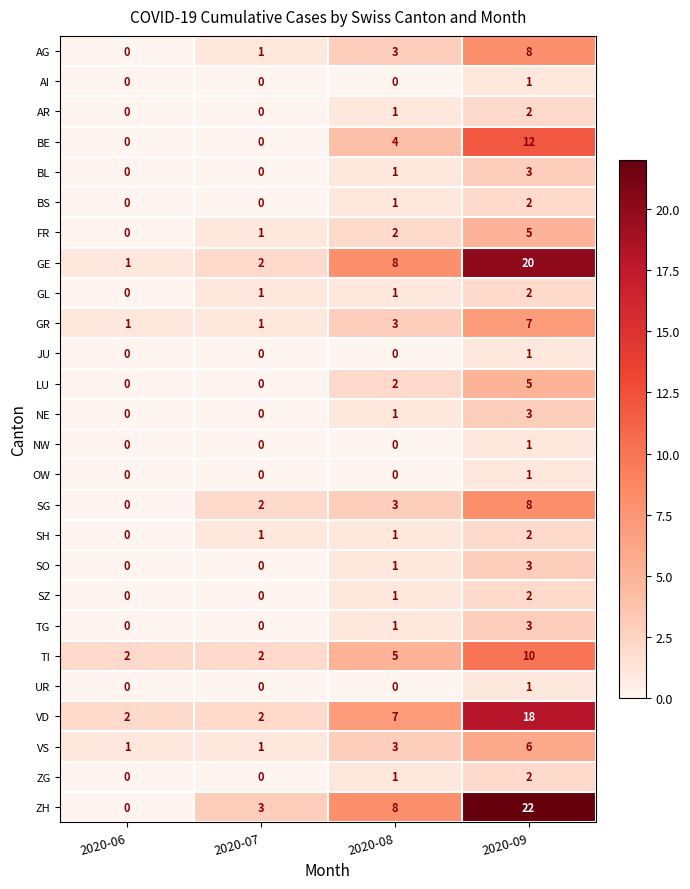

What is the highest value of the TG series?

3